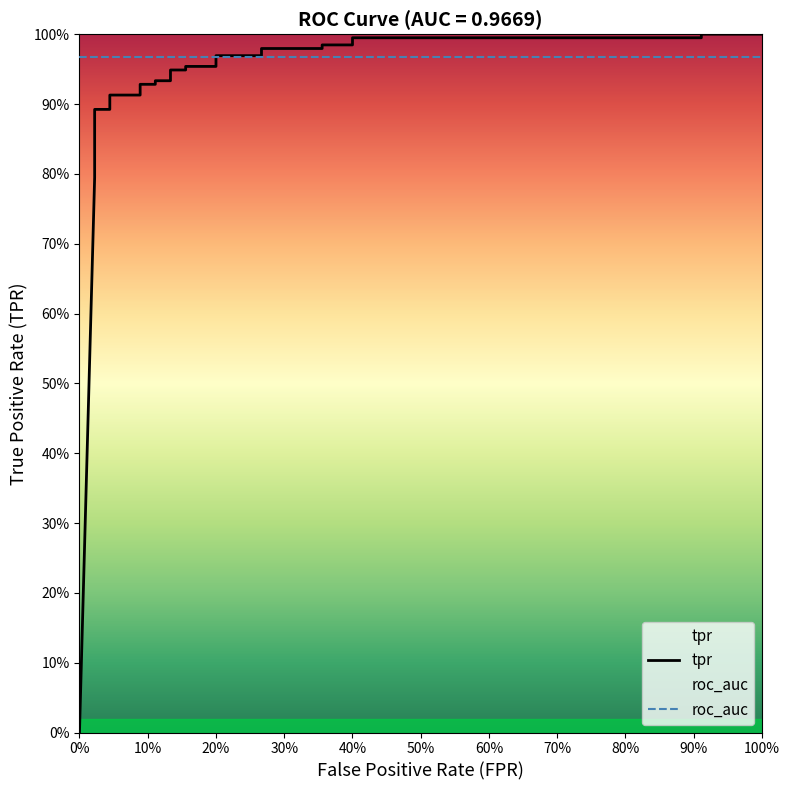

Does the chart have visible grid lines?

No